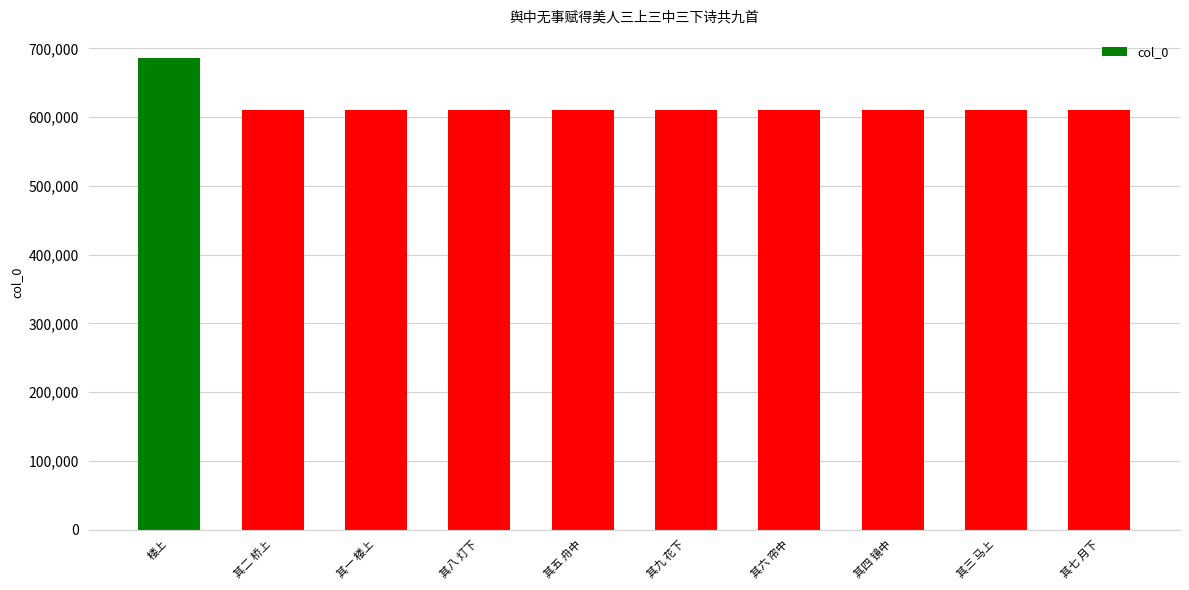

What is the sum of the values at 其四 镜中 and 其一 楼上?

1222335